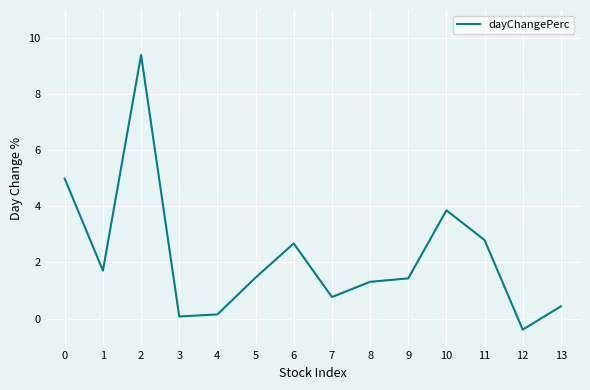

How many negative values are there?

1